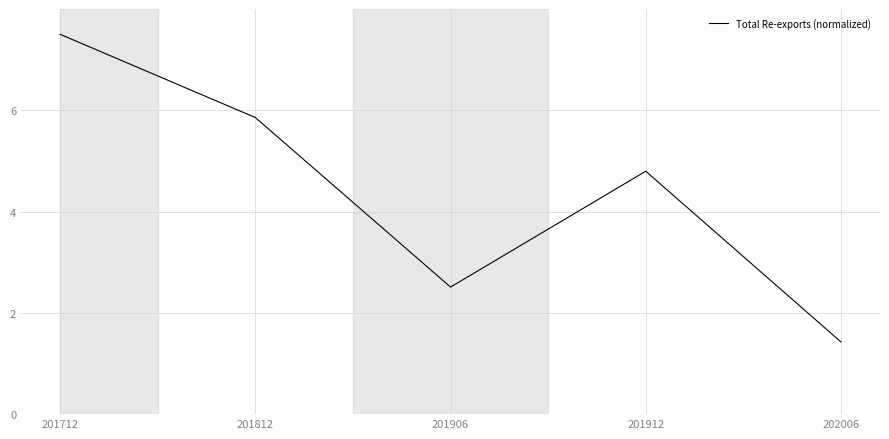

What is the minimum value shown in the chart?

1.4